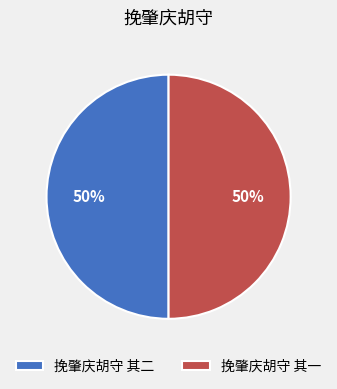

To the nearest percent, what is the average slice percentage?

50%